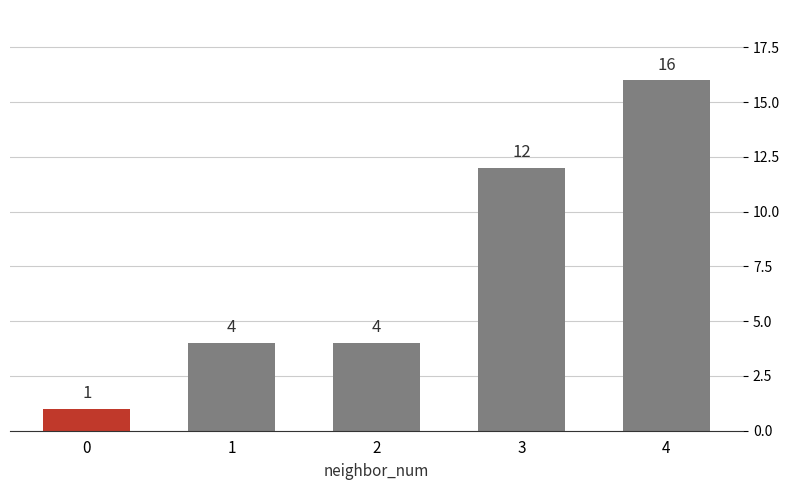

What is the difference between the maximum and minimum values?

15